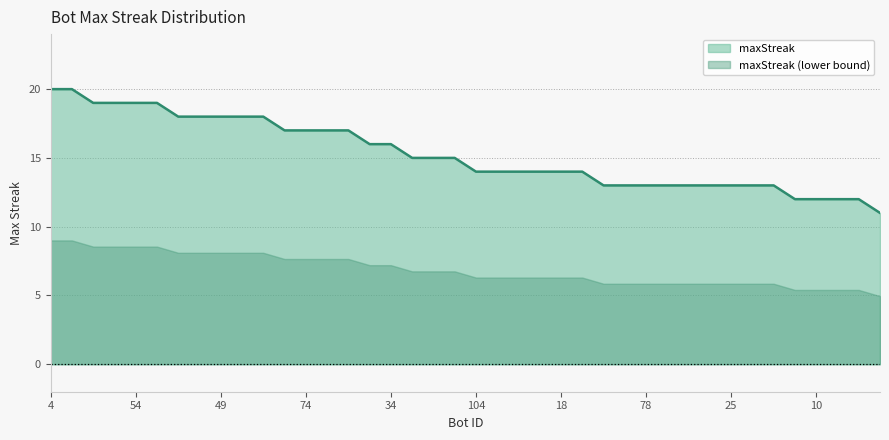

What is the label of the 18th point from the right?

82